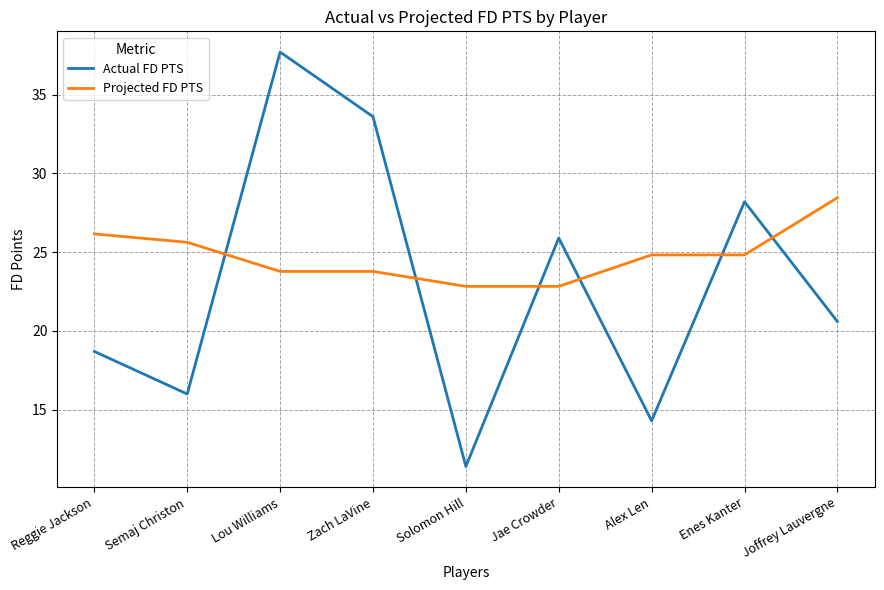

Rank the series at Lou Williams from lowest to highest value.

Projected FD PTS, Actual FD PTS